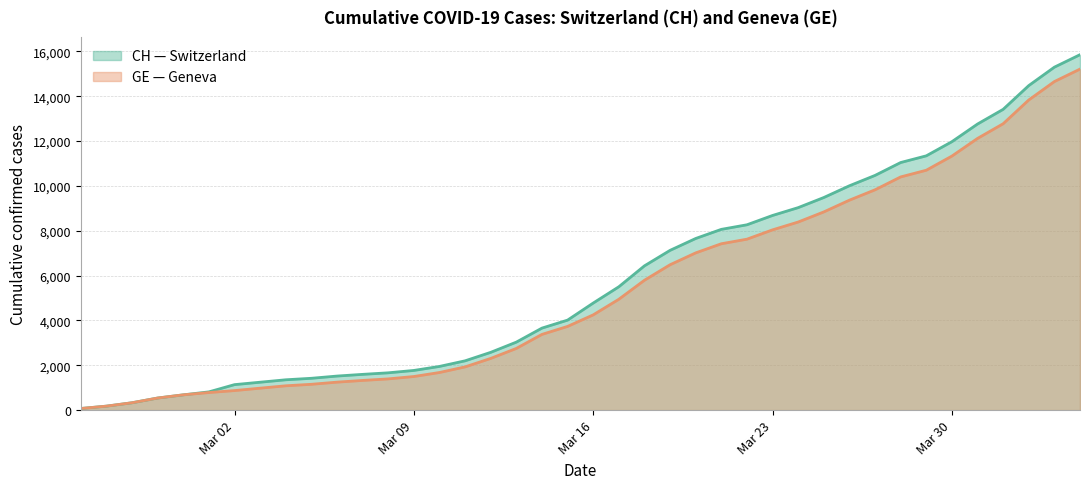

Which series has the widest spread of values?

CH